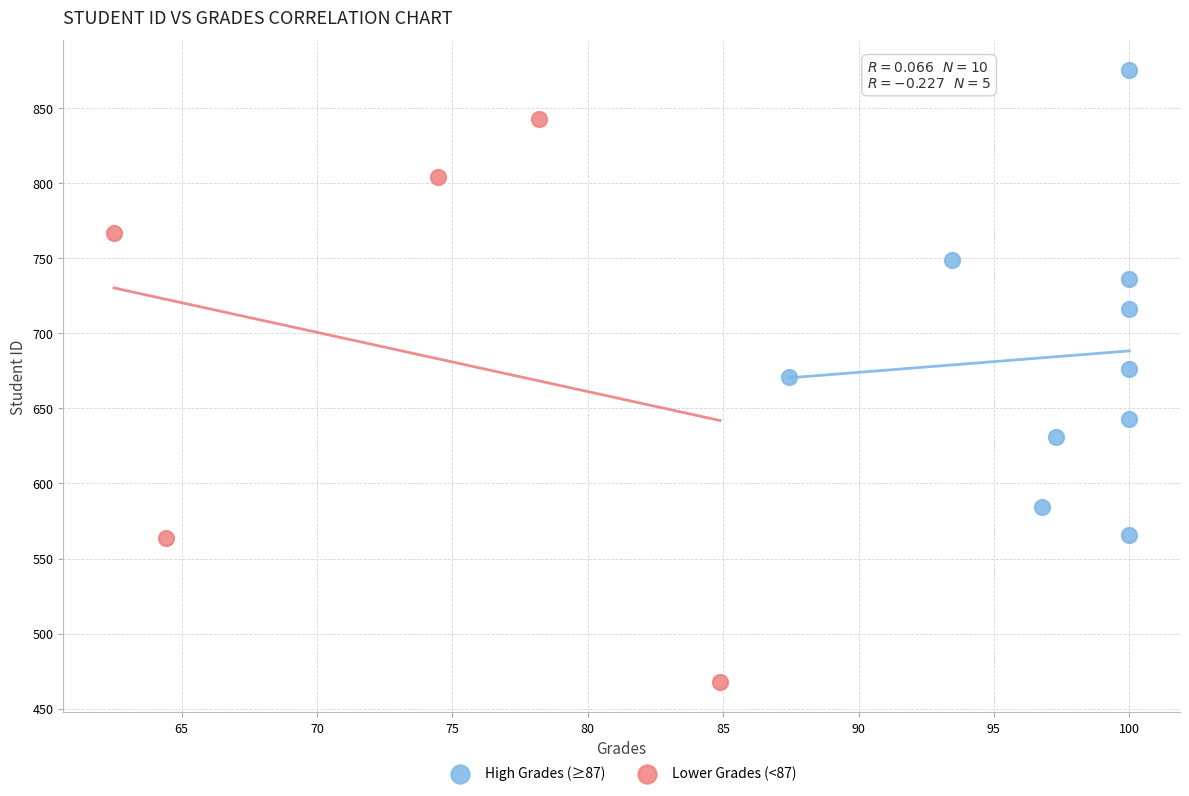

Which series reaches the maximum Y coordinate?

High Grades (≥87)